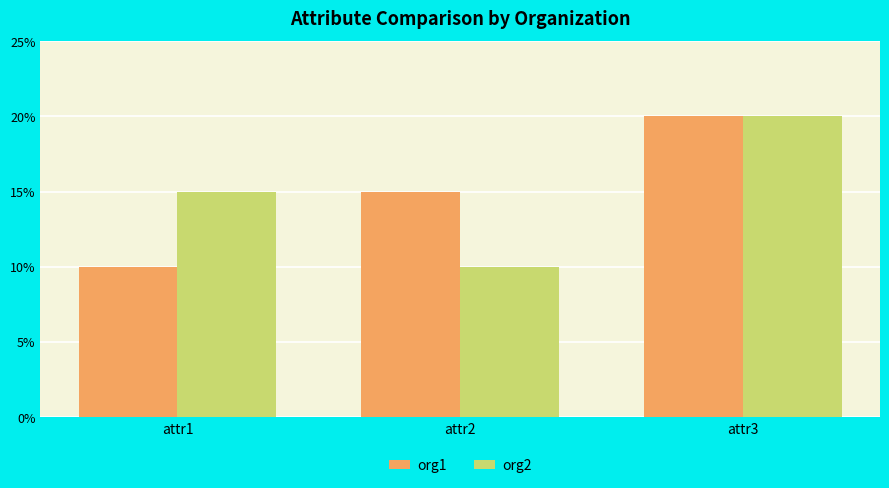

What is the spread (max minus min) of values at attr1?

5